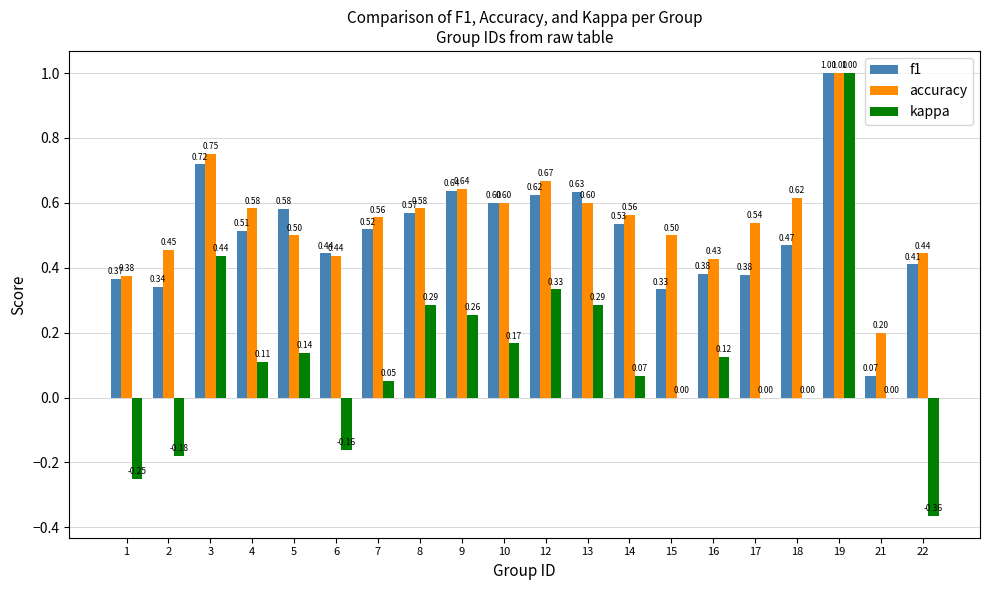

Which series has the largest total across all categories?

accuracy